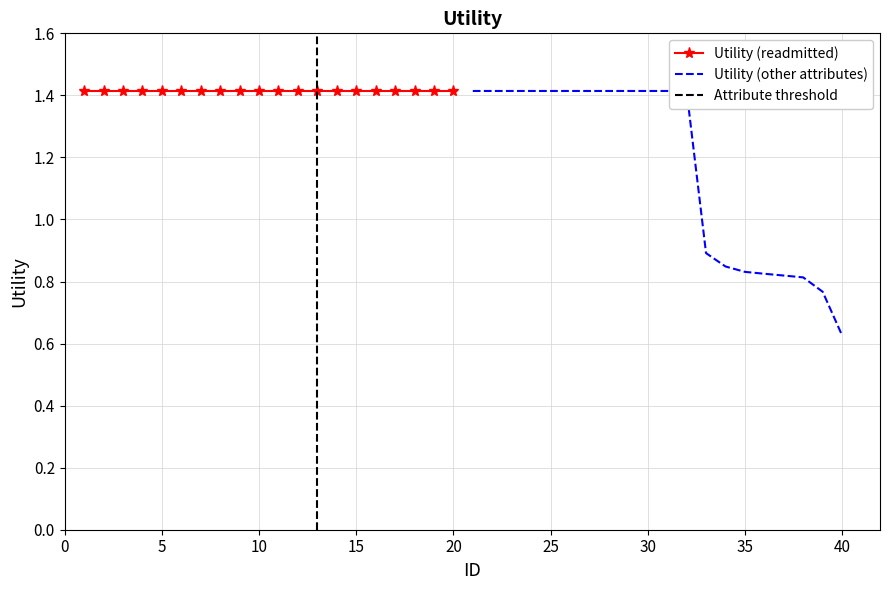

What is the smallest value displayed?

0.6